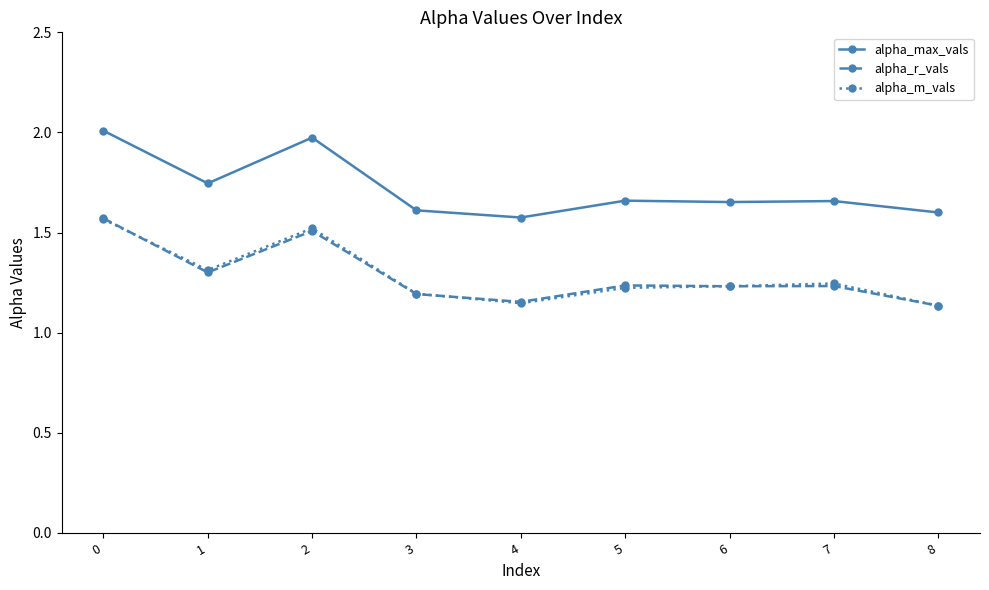

How many lines are shown in the chart?

3